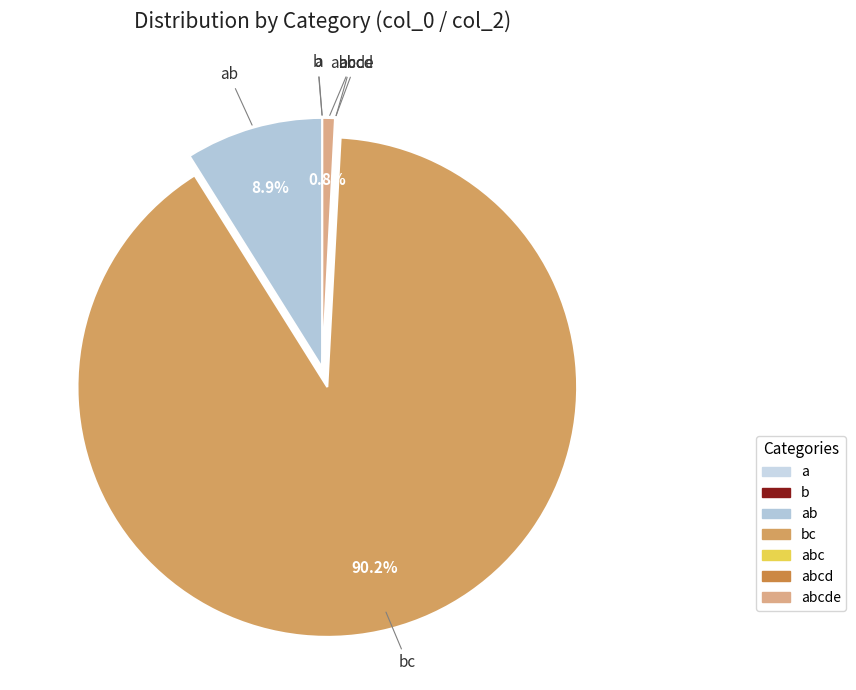

How many slices are in this pie chart?

7